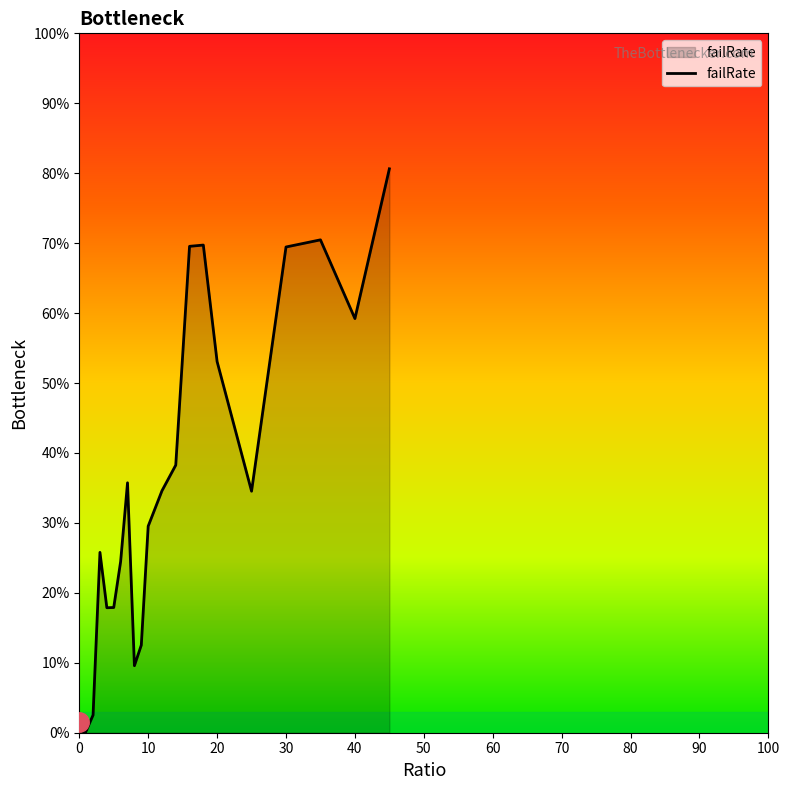

How many distinct data groups are displayed?

1